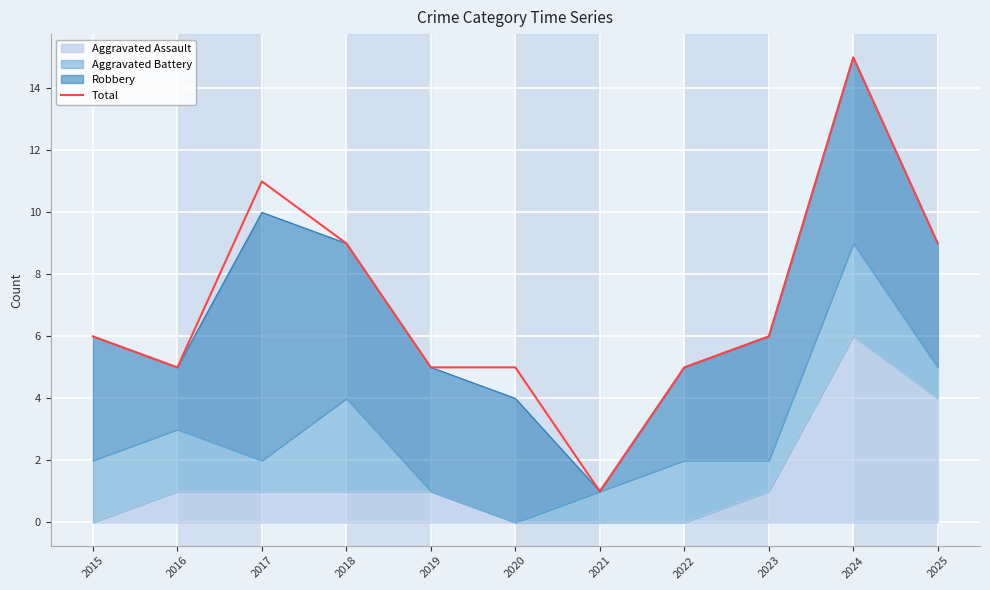

What is the average value?

7